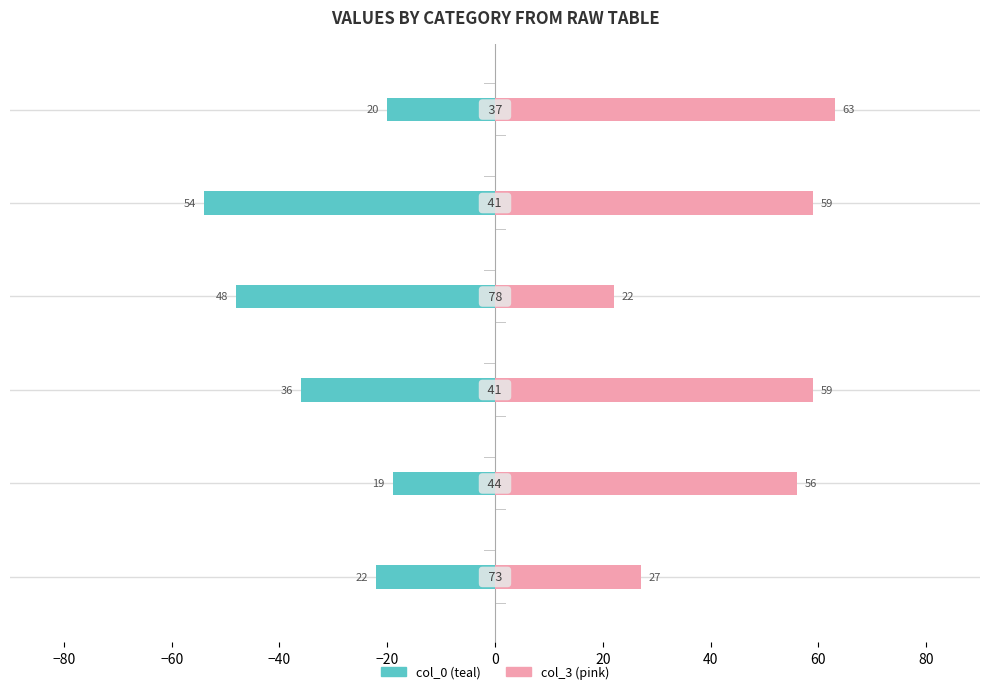

At how many categories does at least one series exceed -11?

6